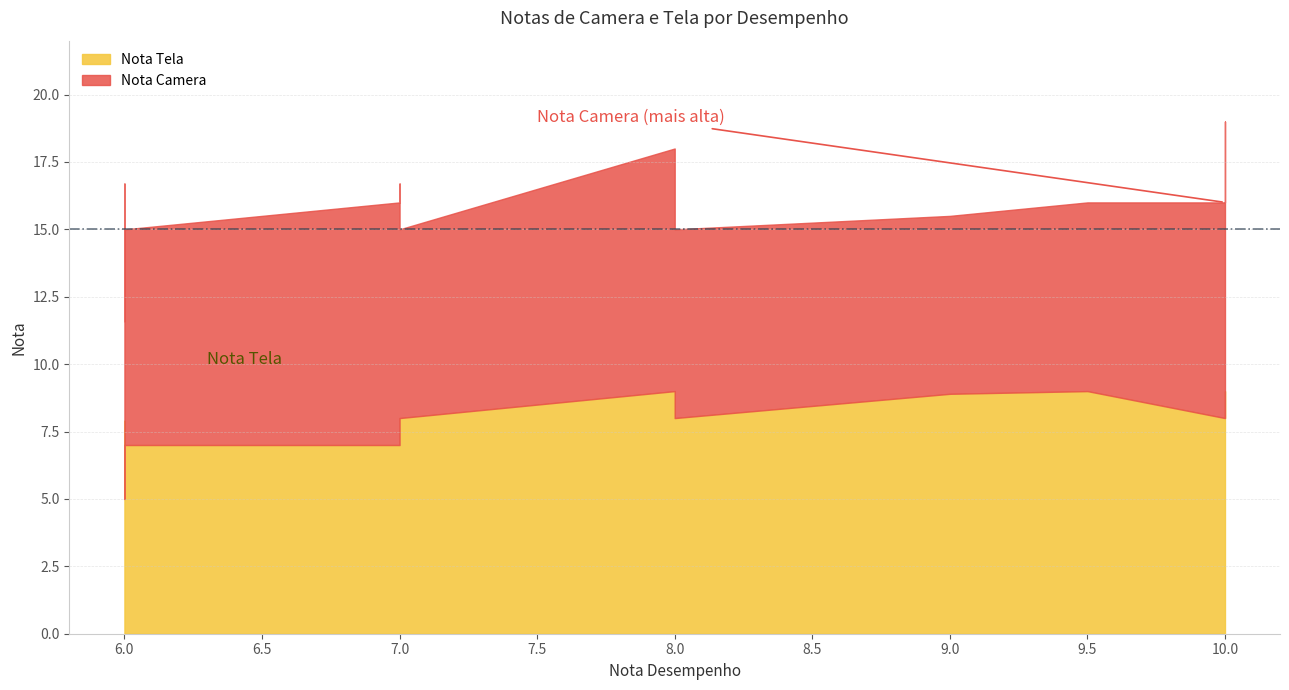

Reading right to left, extract all data points from this chart.

Nota Camera: 10.0	8.0	7.0	8.0	7.0	8.0	7.0	9.0	8.7	8.8	6.6	6.6	9.0
Nota Tela: 9.0	8.0	8.0	7.0	8.0	8.0	9.0	9.0	8.0	7.9	5.0	8.9	7.0